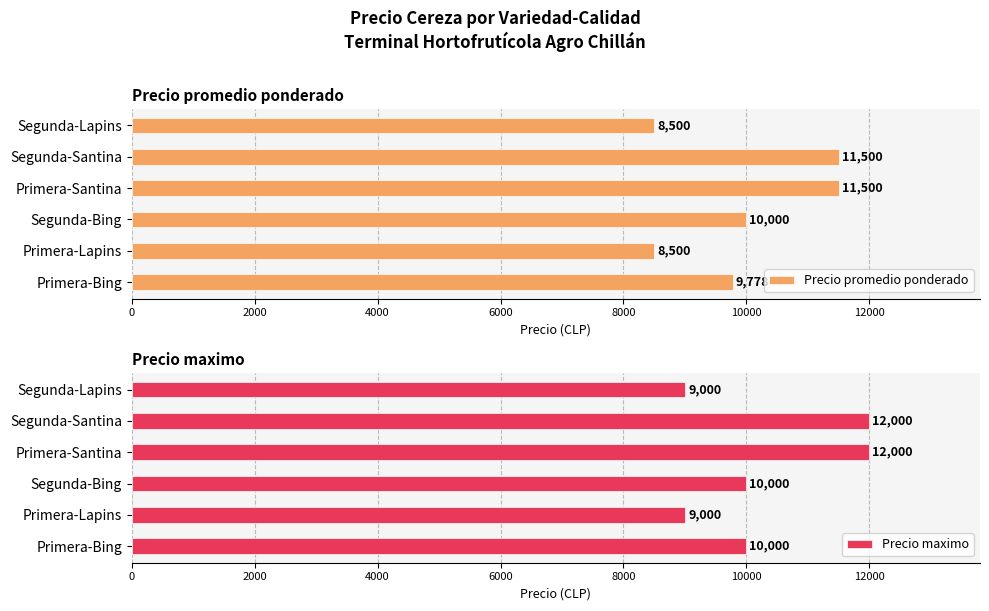

What is the highest value of the Precio promedio ponderado series?

11500